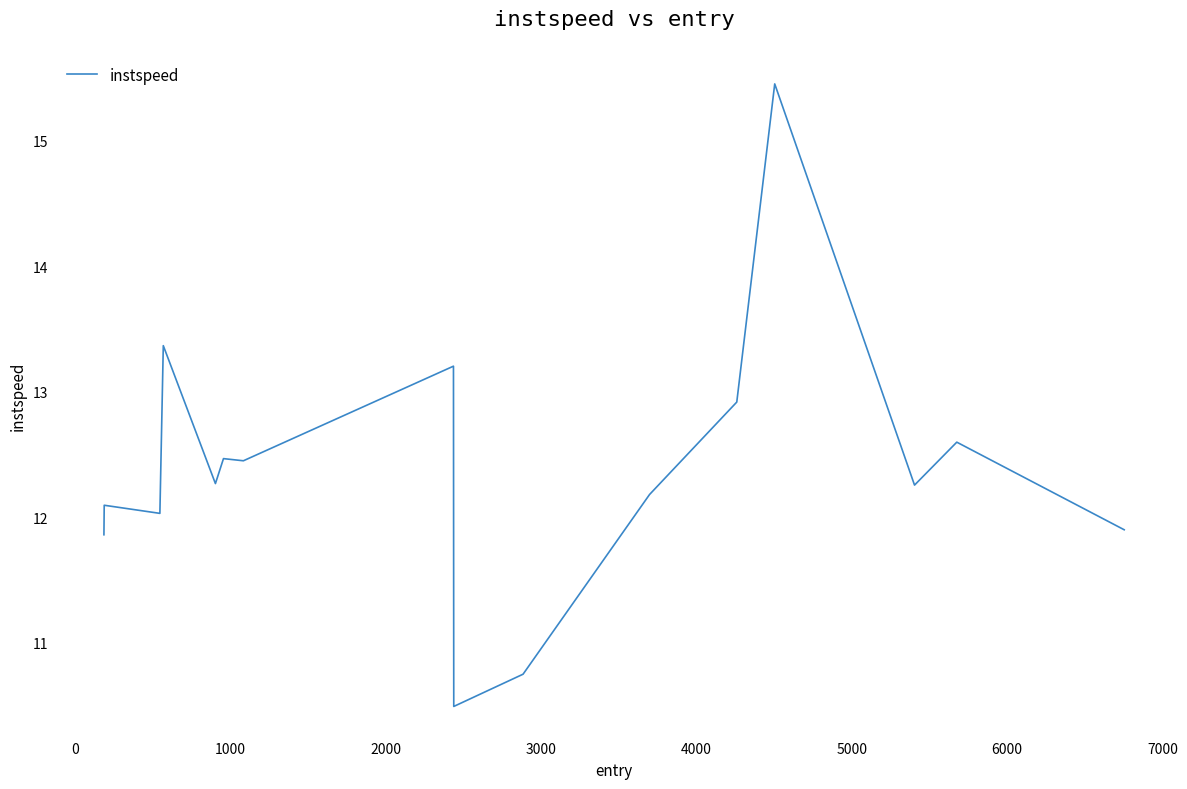

What is the difference between the maximum and minimum values?

5.0